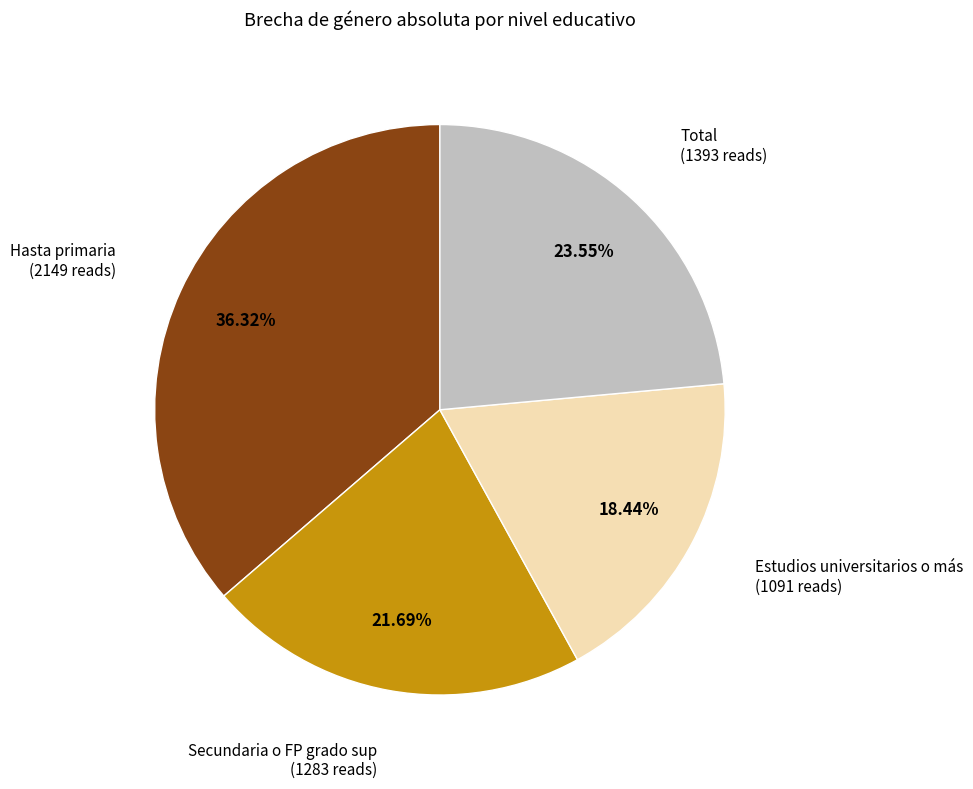

Is there a majority slice in this chart?

No